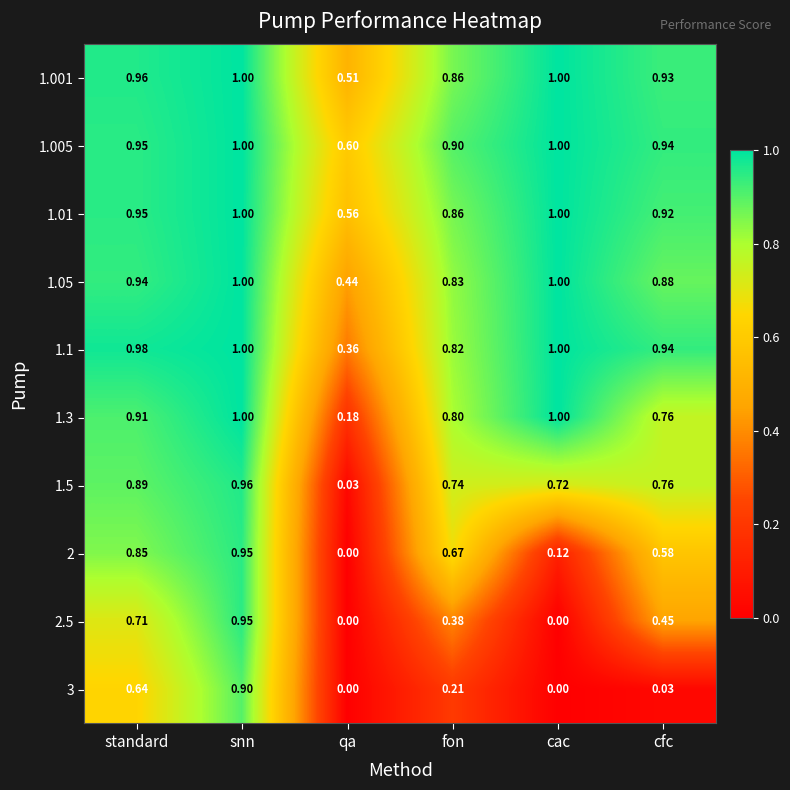

Where is 1.001 nearest to the value 0?

qa